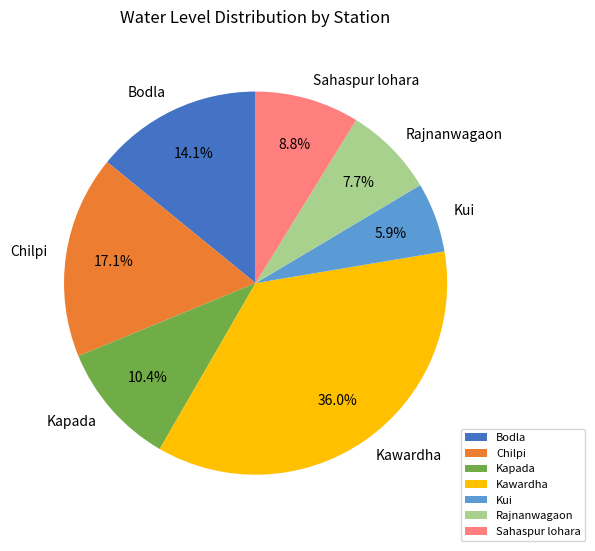

Does Kapada account for over 50% of the chart?

No